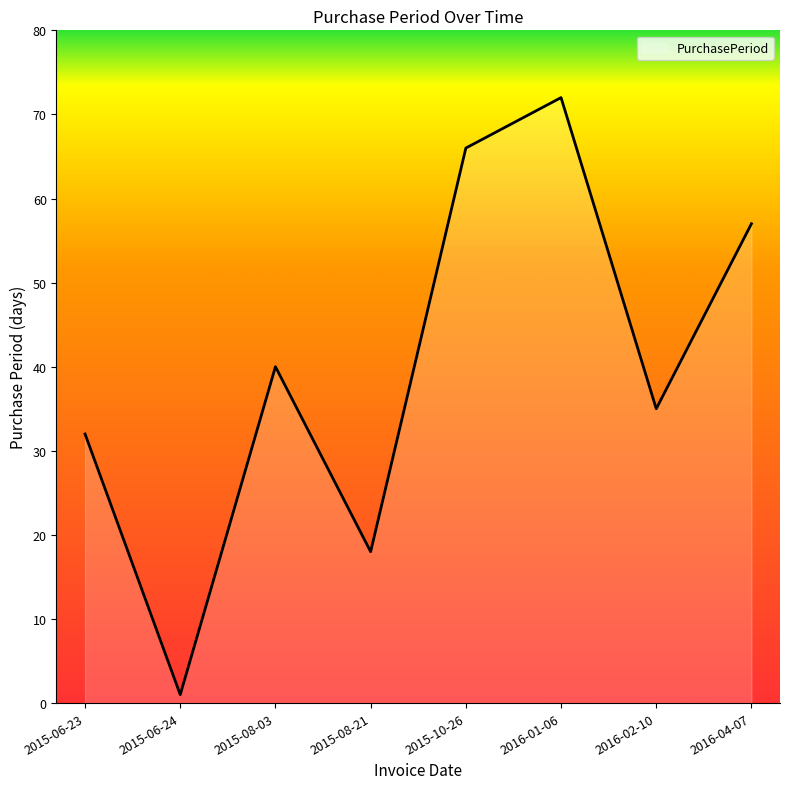

Rank the categories by value from lowest to highest.

2015-06-24, 2015-08-21, 2015-06-23, 2016-02-10, 2015-08-03, 2016-04-07, 2015-10-26, 2016-01-06